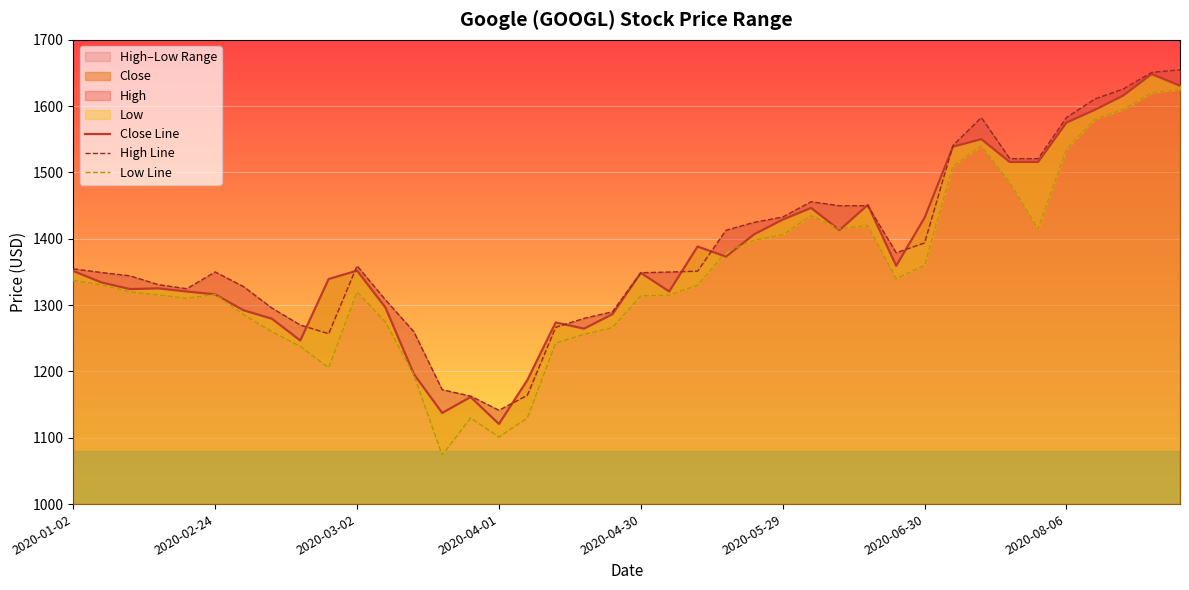

Which category has the lowest value in the Close series?

2020-04-01